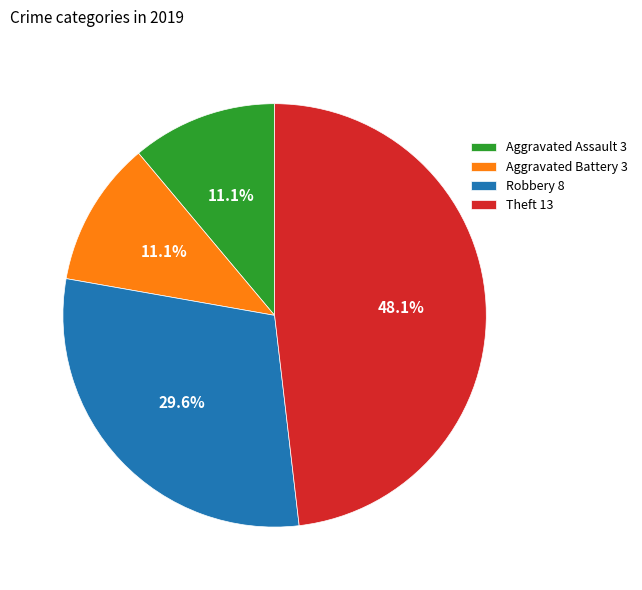

Which has a higher value, Theft or Robbery?

Theft